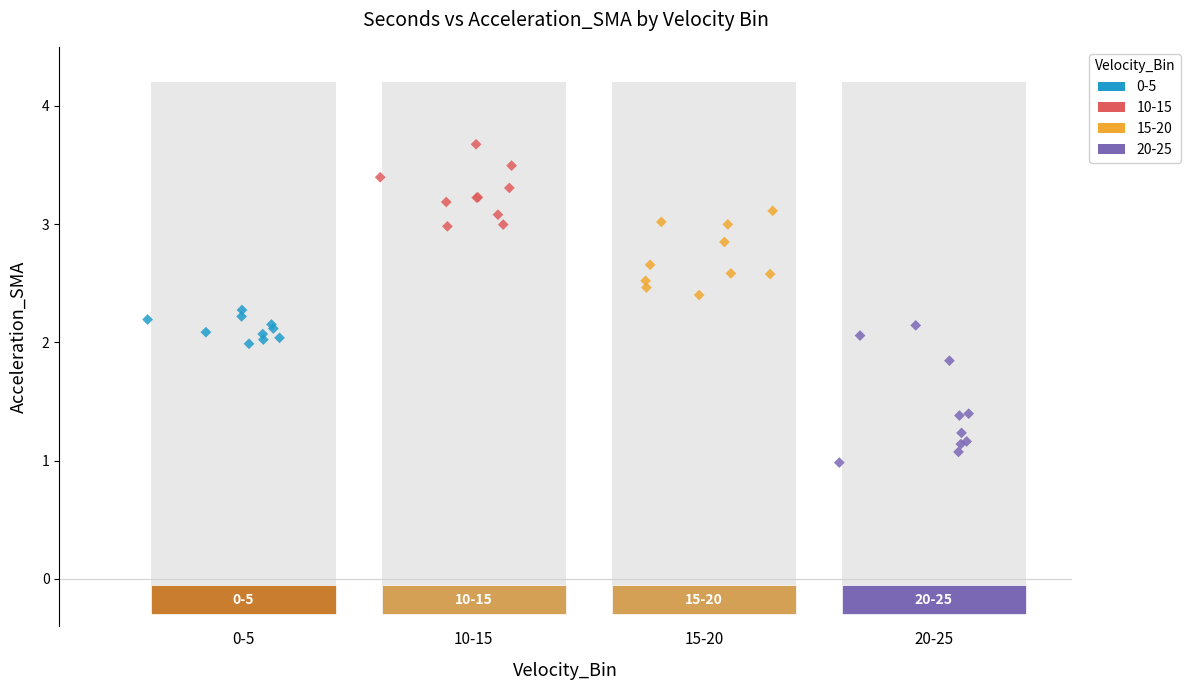

What are all the series names shown in the legend?

0-5, 10-15, 15-20, 20-25